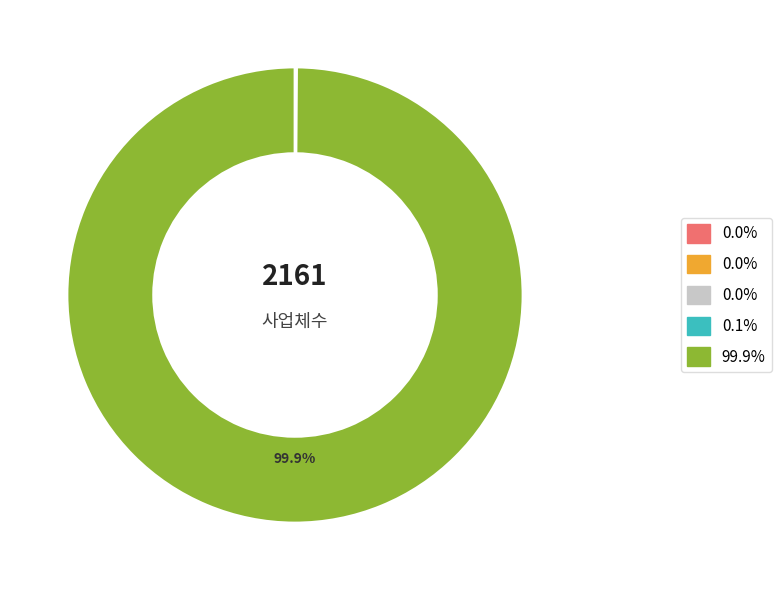

Does any single category account for the majority?

Yes